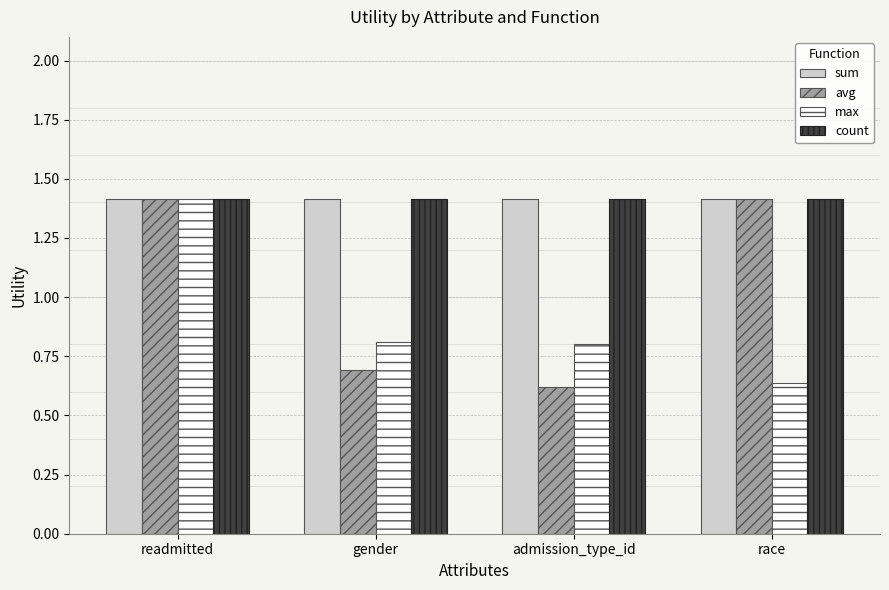

How many distinct data groups are displayed?

4